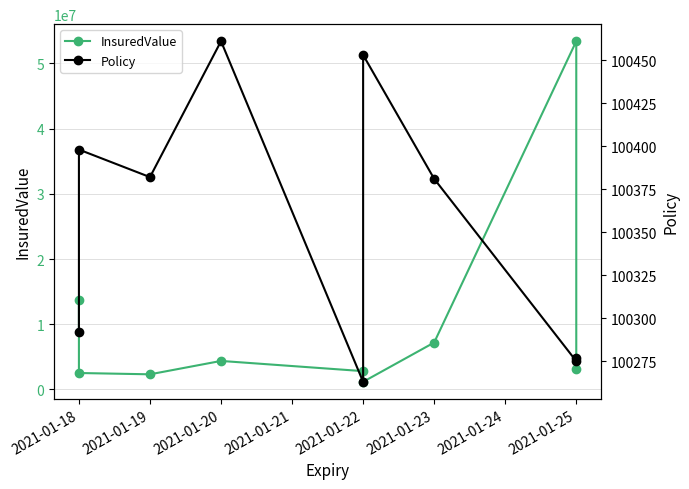

Reading left to right, extract all data points from this chart.

InsuredValue: 13750000	2529400	2328650	4380200	2815000	1177700	7203500	53410614	3189300
Policy: 100292	100398	100382	100461	100263	100453	100381	100275	100277